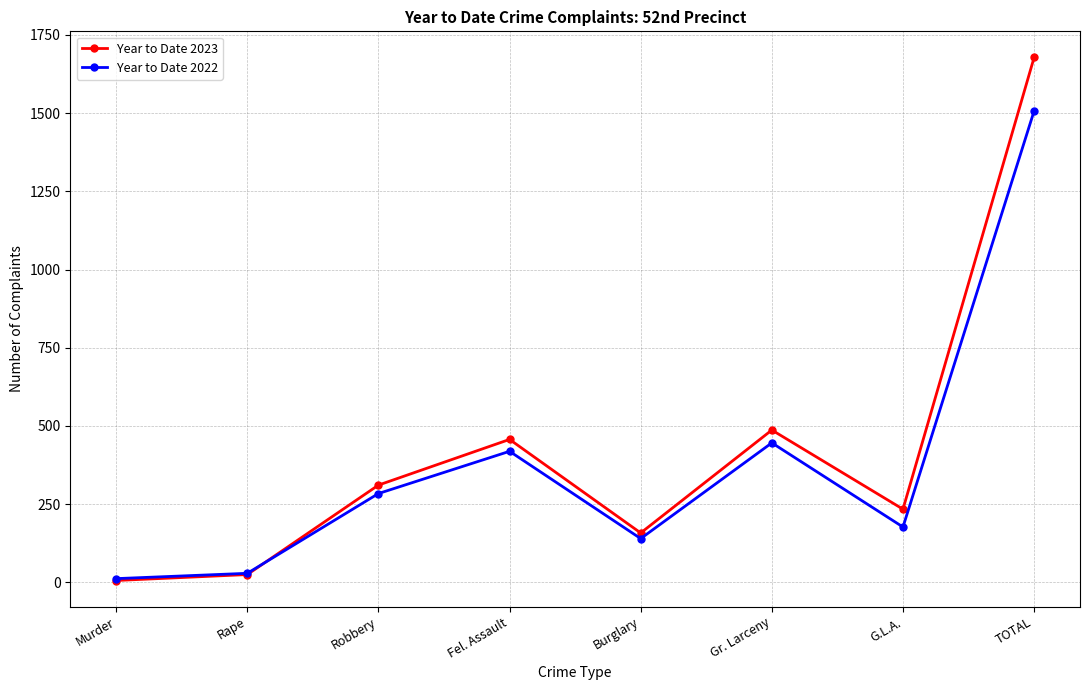

Does the chart display data point markers on the line(s)?

Yes